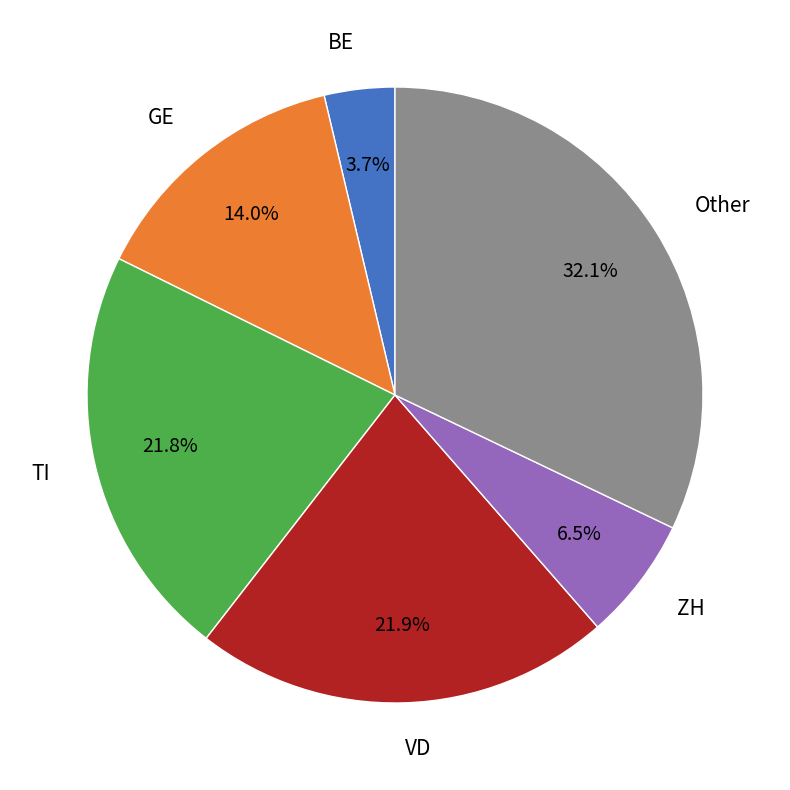

Is there a majority slice in this chart?

No